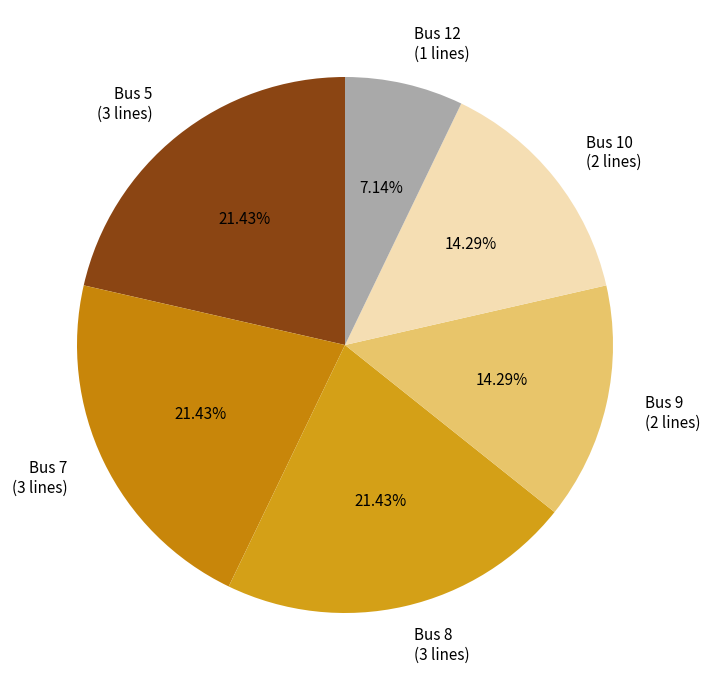

Is the sum of Bus 7 (3 lines) and Bus 10 (2 lines) greater than half?

No